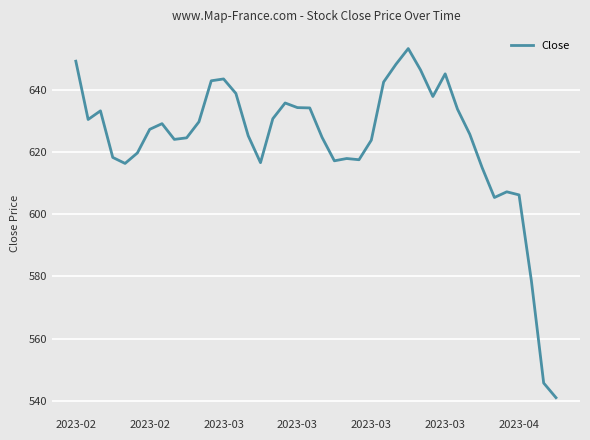

What is the difference between the maximum and minimum values?

112.3